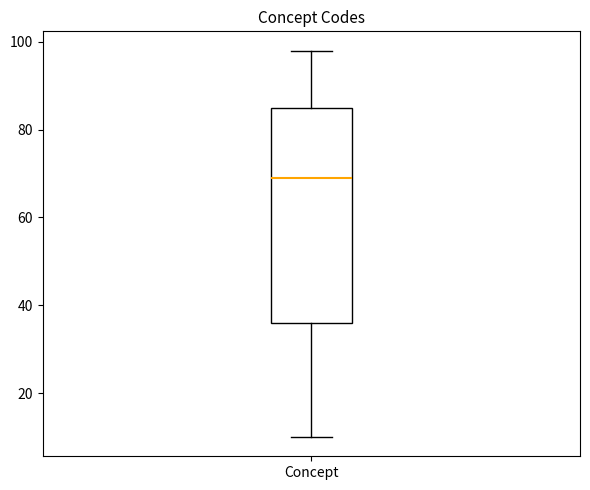

Transcribe this box plot: give where the median line is, the range the box spans, and where the two whiskers end, as read against the y-axis. The values are not printed on the chart, so give them approximately, as read against the axis.

median 70, box 36 to 86, whiskers 10 to 98